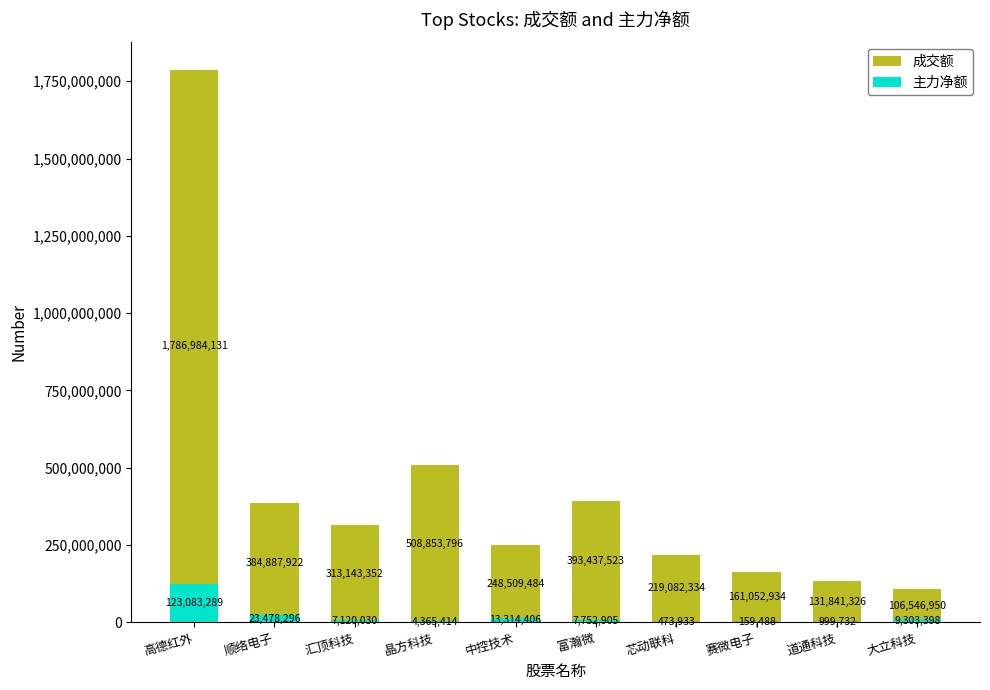

The 主力净额 series shows 123083289 at 高德红外. True or false?

True